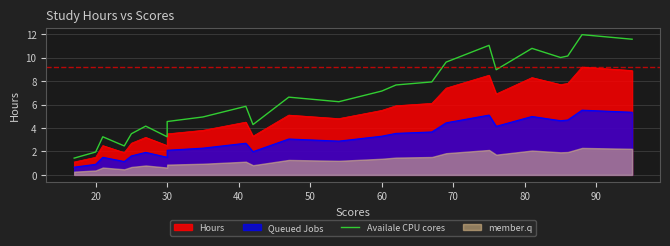

What is the value of the 2nd point from the left?

2.0